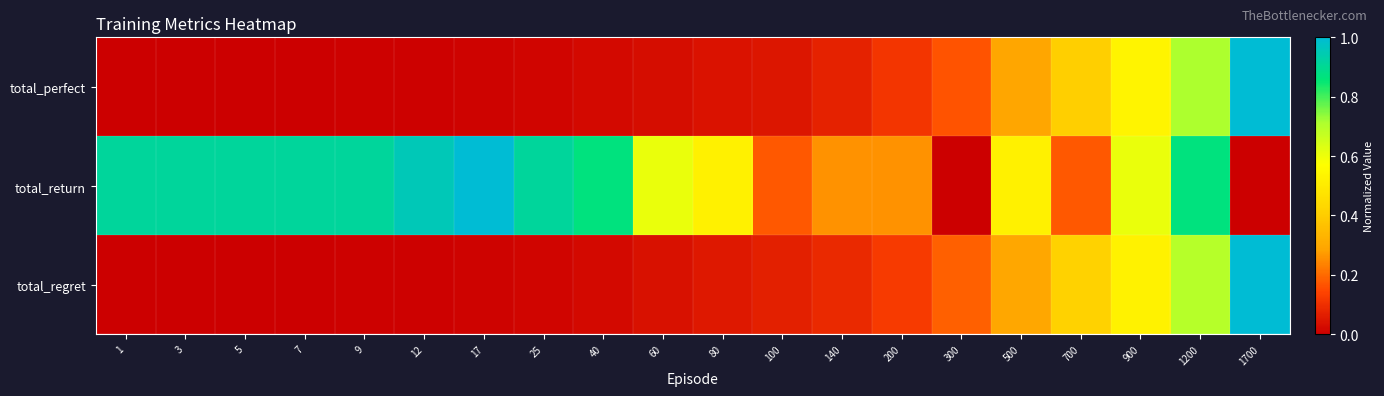

At which category is the sum across all series the highest?

1200